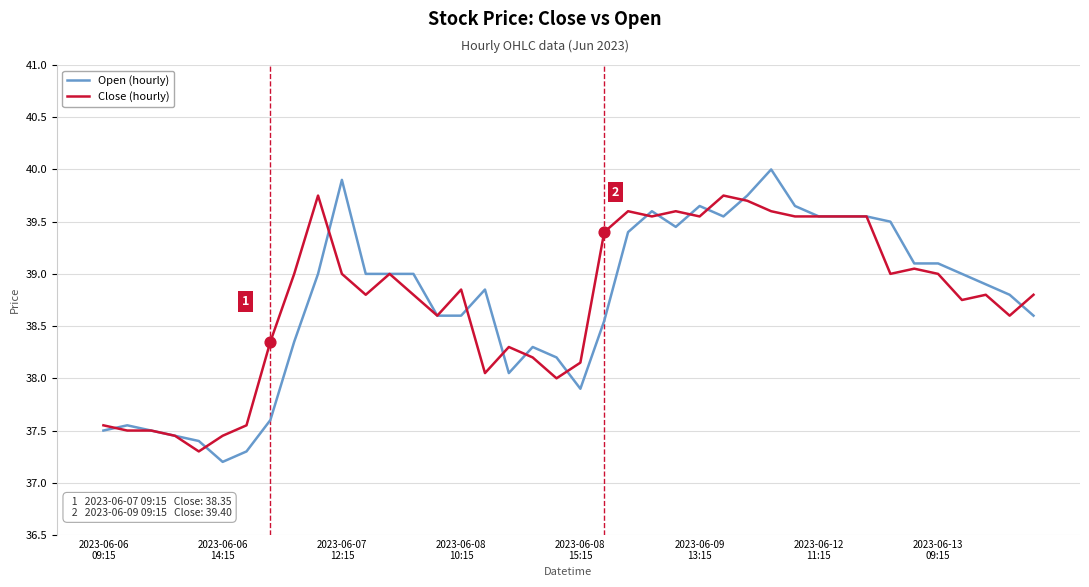

Which series has the widest spread of values?

Open (hourly)